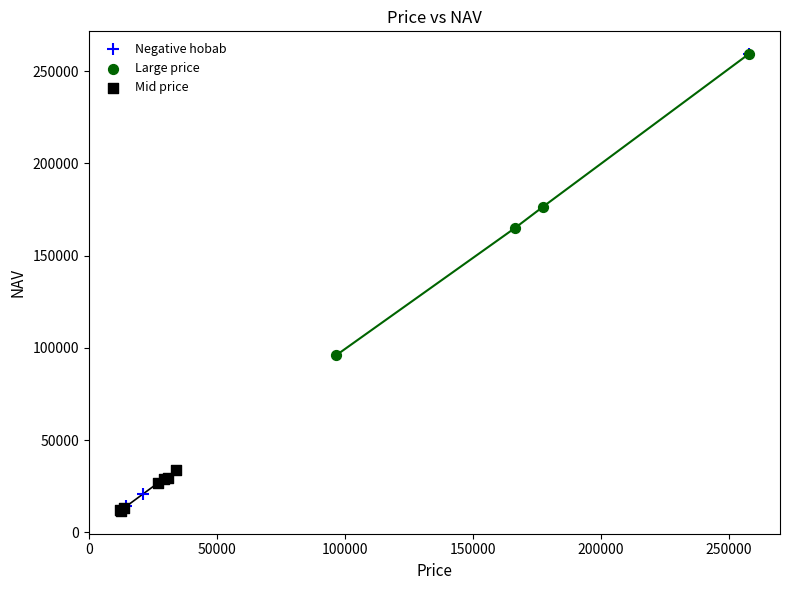

What are all the series names shown in the legend?

Negative hobab, Large price, Mid price